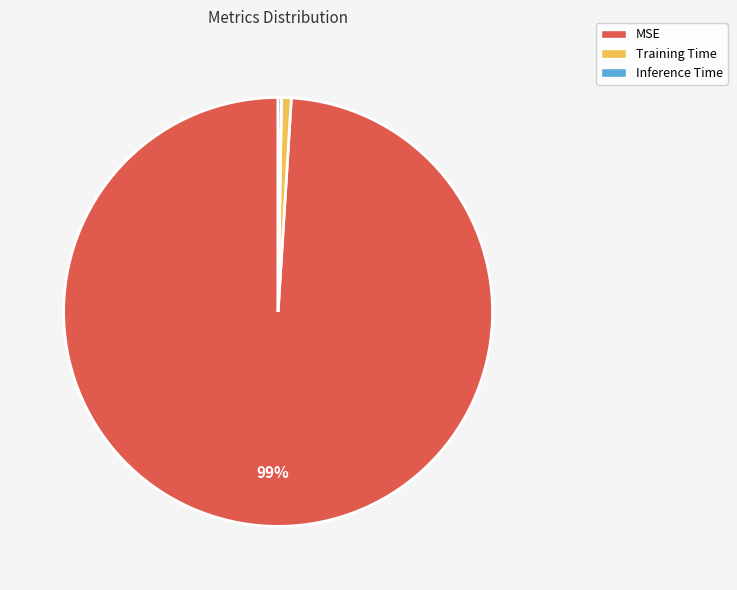

Does MSE represent more than half of the total?

Yes